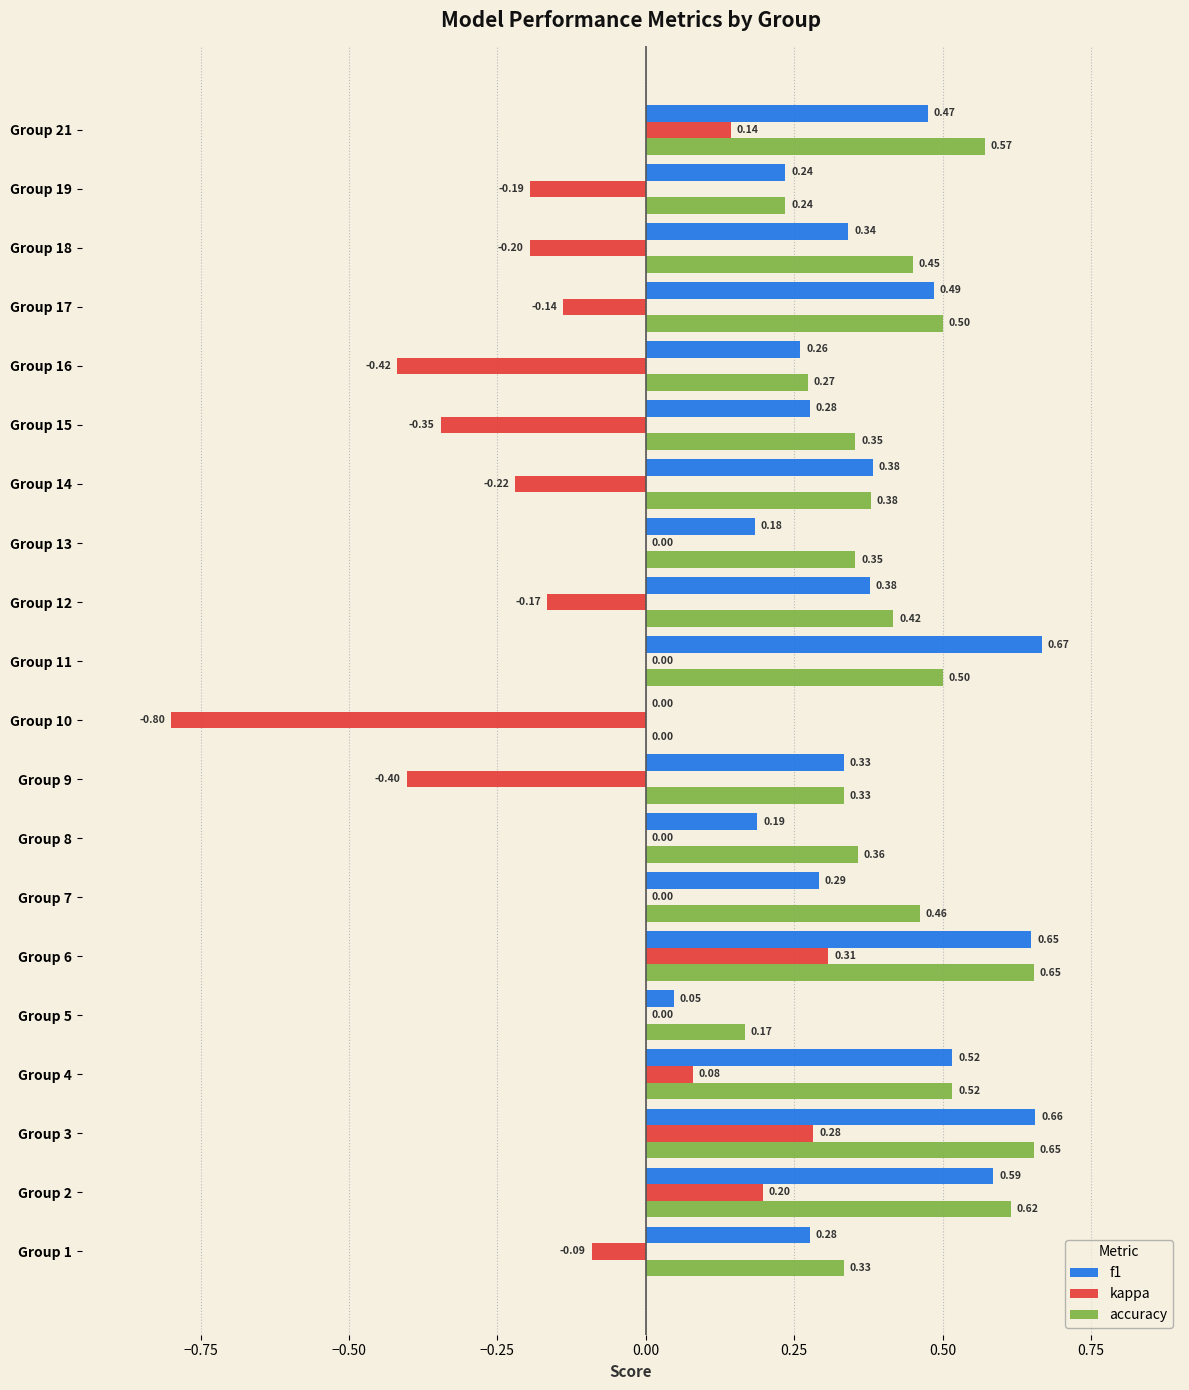

Which series has the largest range (max minus min)?

kappa